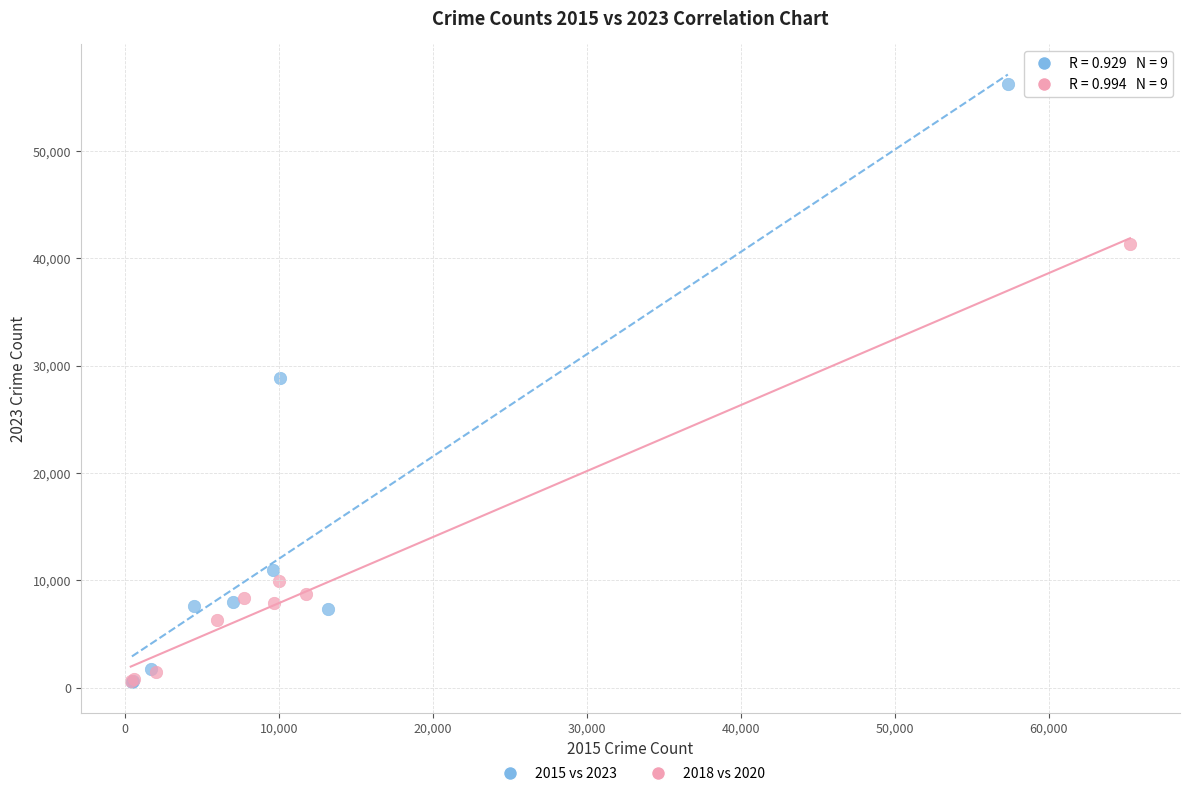

Which series reaches the maximum Y coordinate?

2015 vs 2023